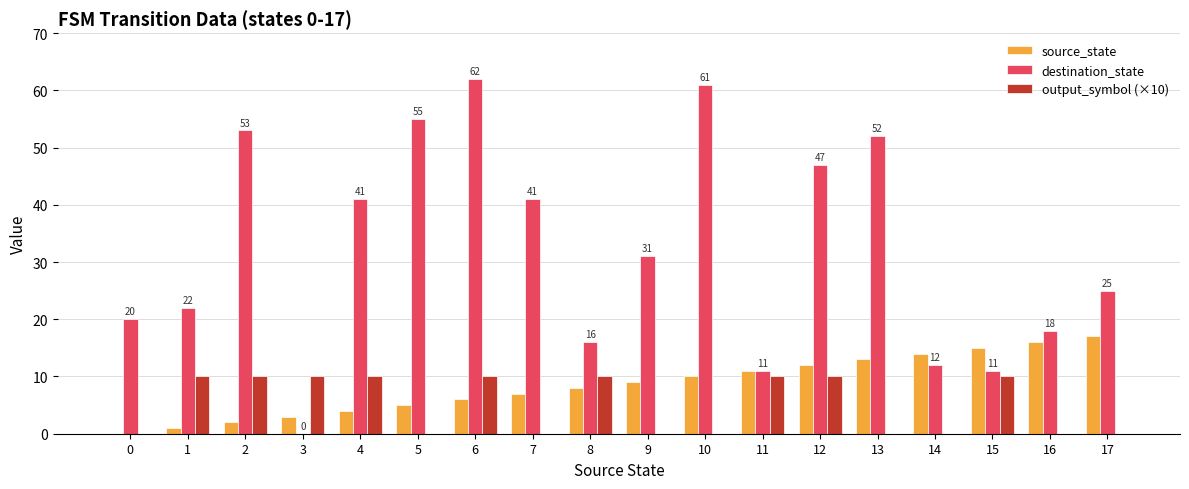

How many data points does each series have?

18